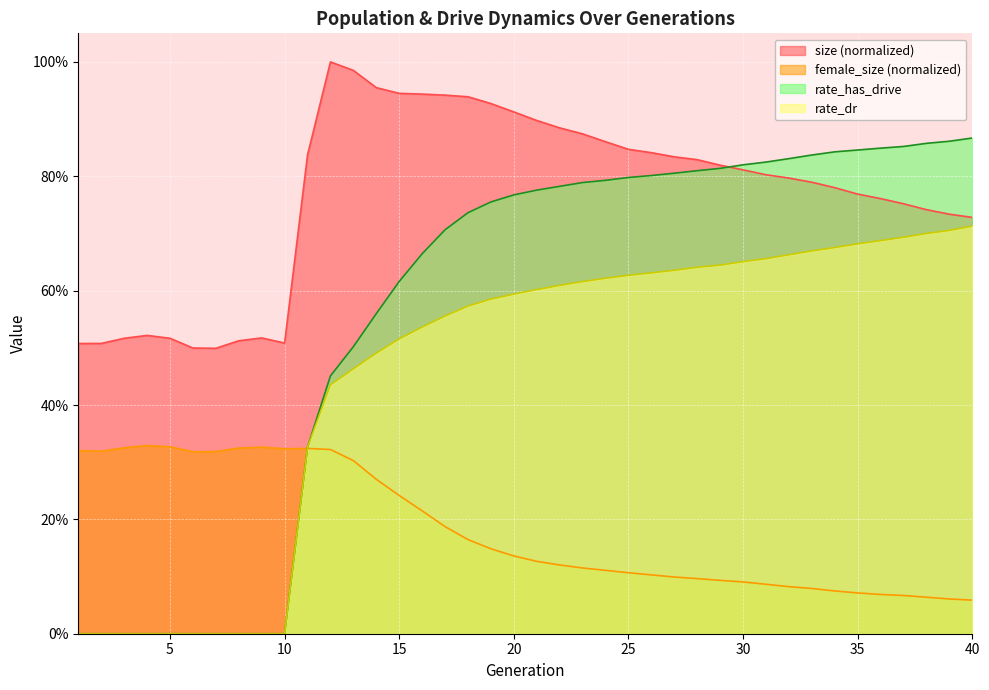

Where is rate_has_drive nearest to the value 0?

1